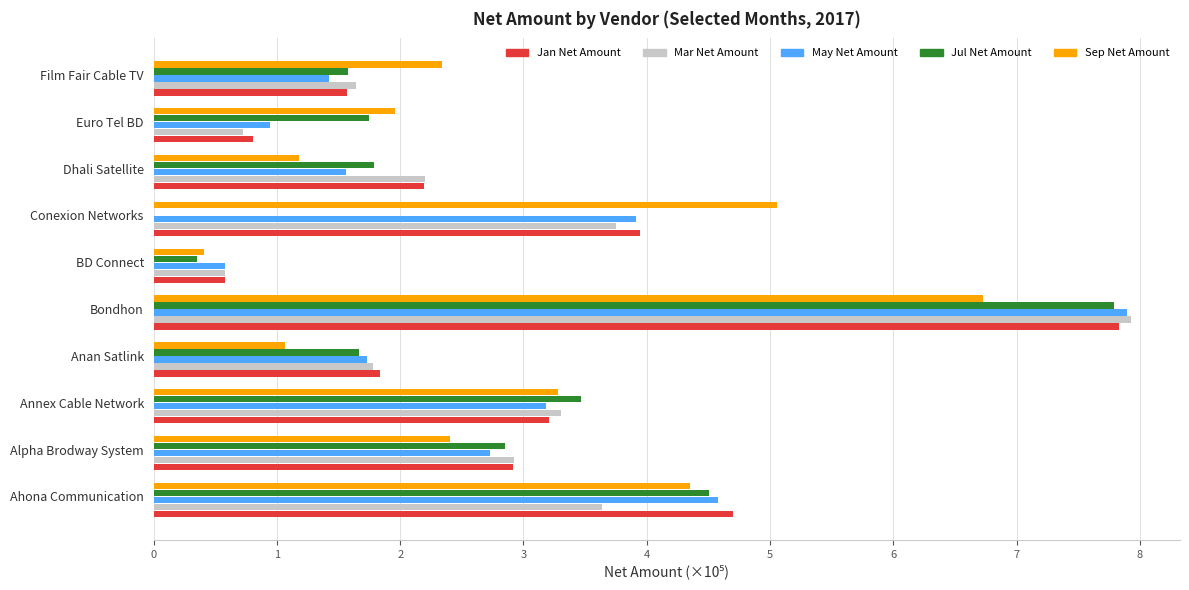

What is the maximum value for Jul Net Amount?

7.8